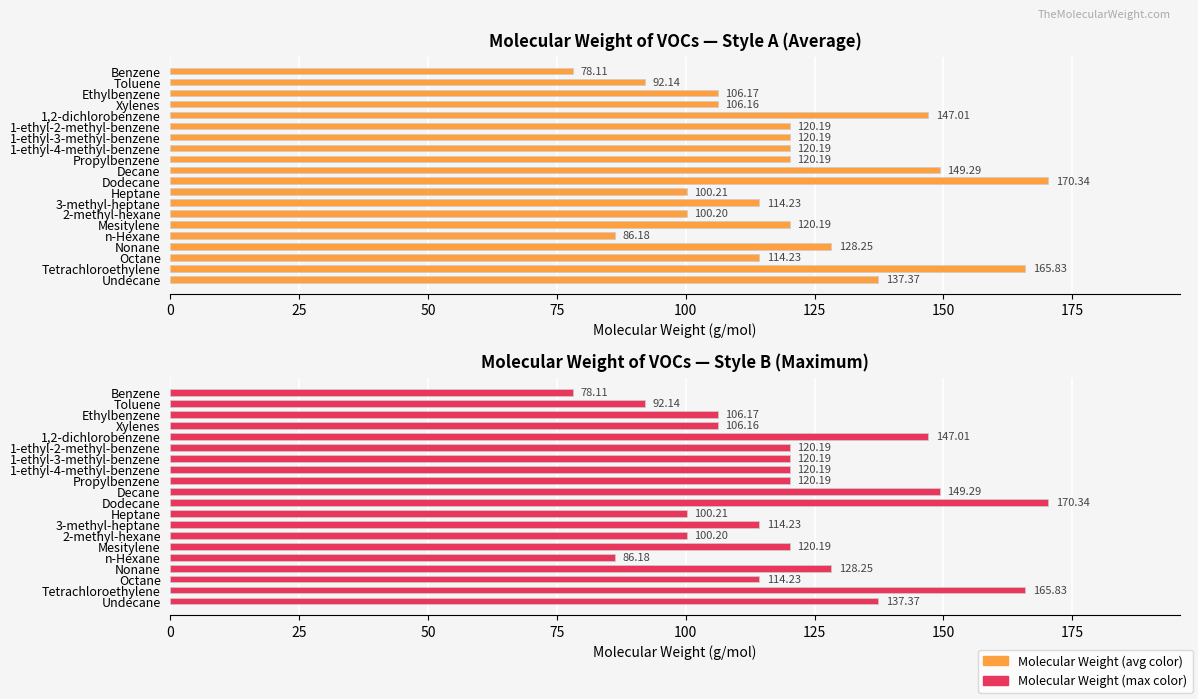

How many series are shown in this chart?

2